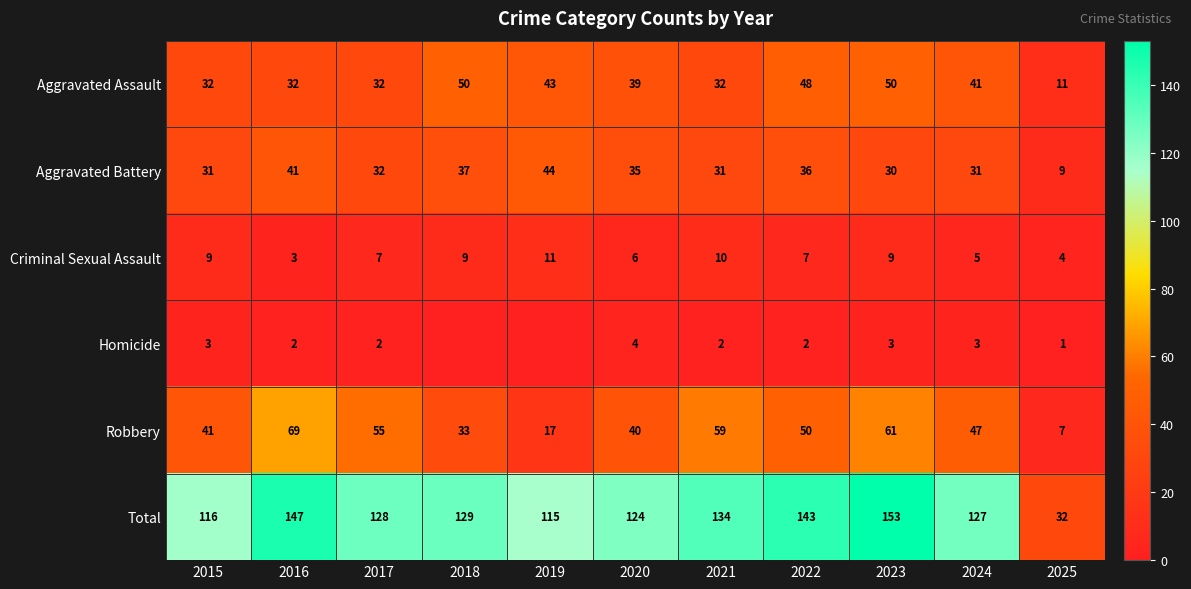

At 2016, list the series in order from largest to smallest.

Total, Robbery, Aggravated Battery, Aggravated Assault, Criminal Sexual Assault, Homicide